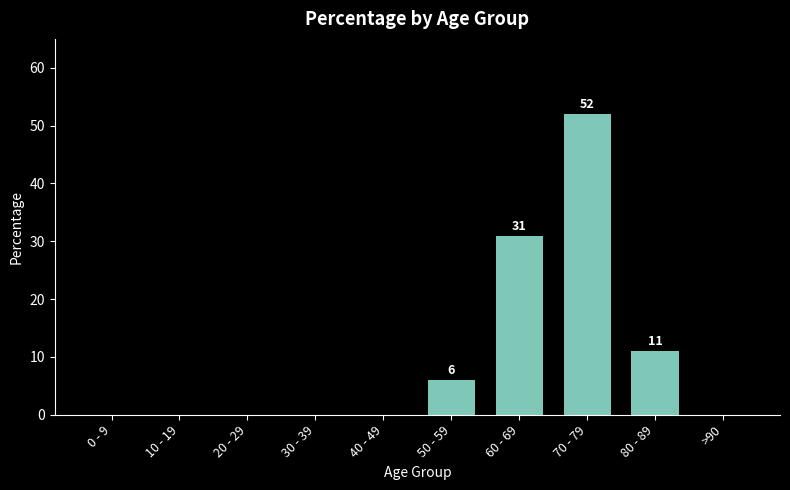

Are the bars horizontal?

No